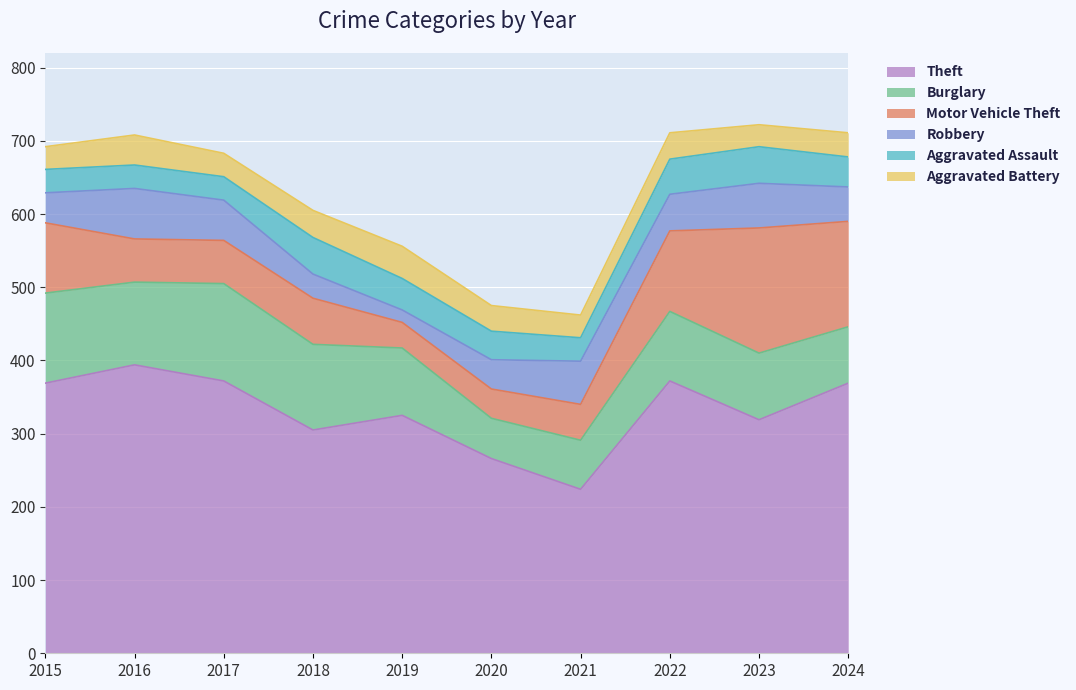

Rank the categories by Aggravated Battery value from lowest to highest.

2023, 2015, 2021, 2017, 2024, 2020, 2022, 2018, 2016, 2019